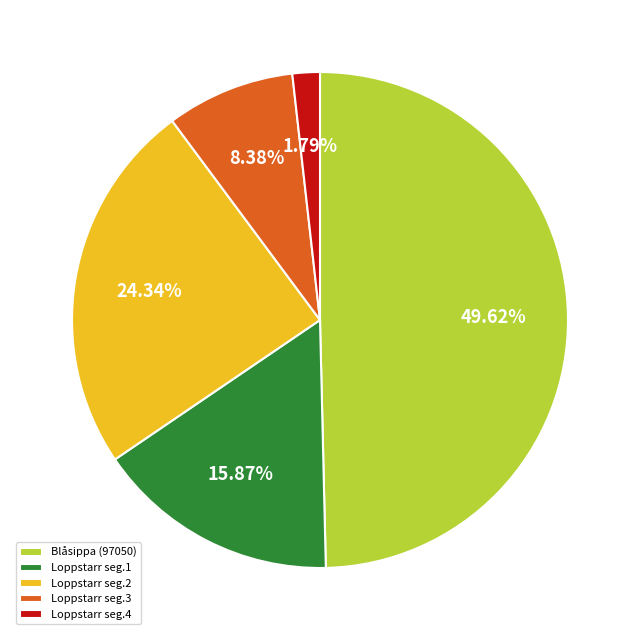

Between Blåsippa (97050) and Loppstarr seg.4, which is larger?

Blåsippa (97050)